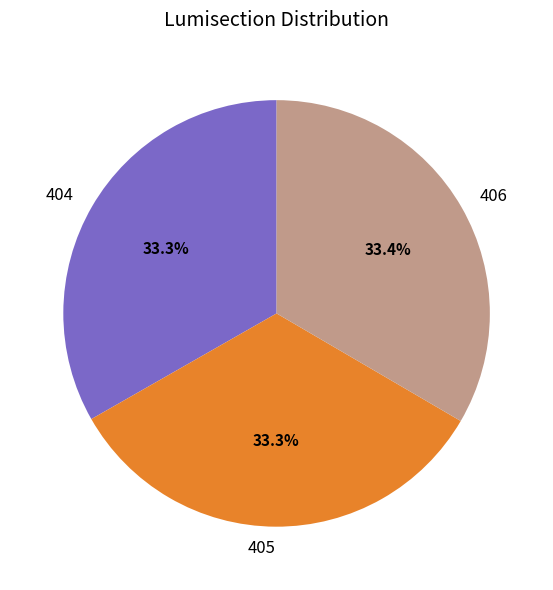

Is there any slice that represents more than half of the pie?

No